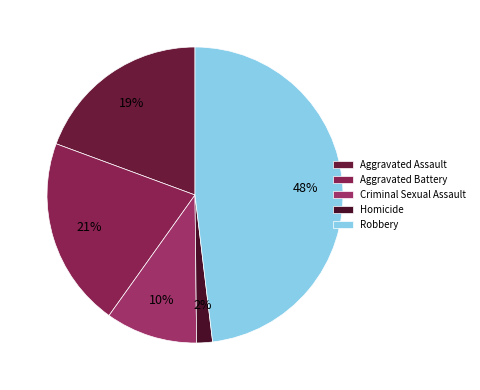

Which slice is the largest?

Robbery